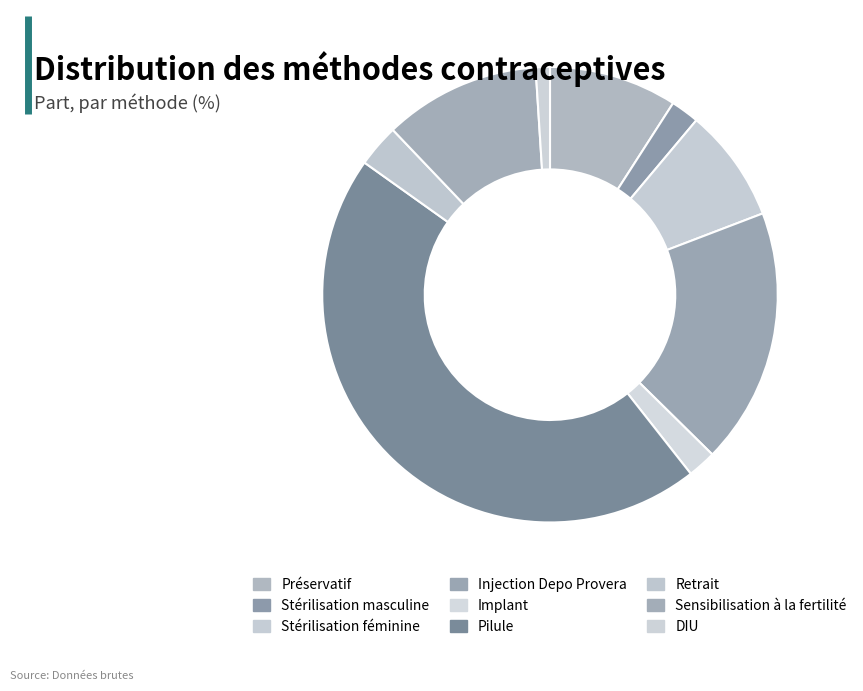

Combined, do Injection Depo Provera and Implant account for over 50%?

No